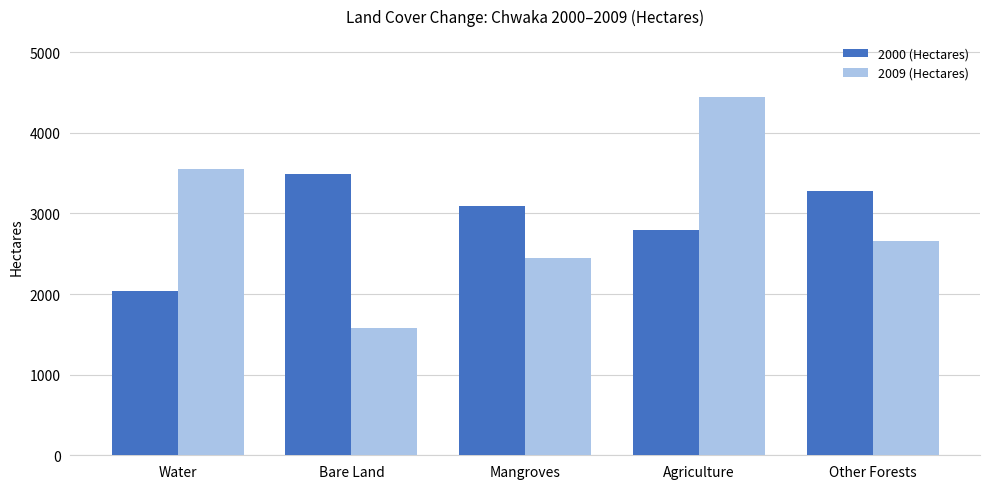

Which series has the largest range (max minus min)?

2009 (Hectares)